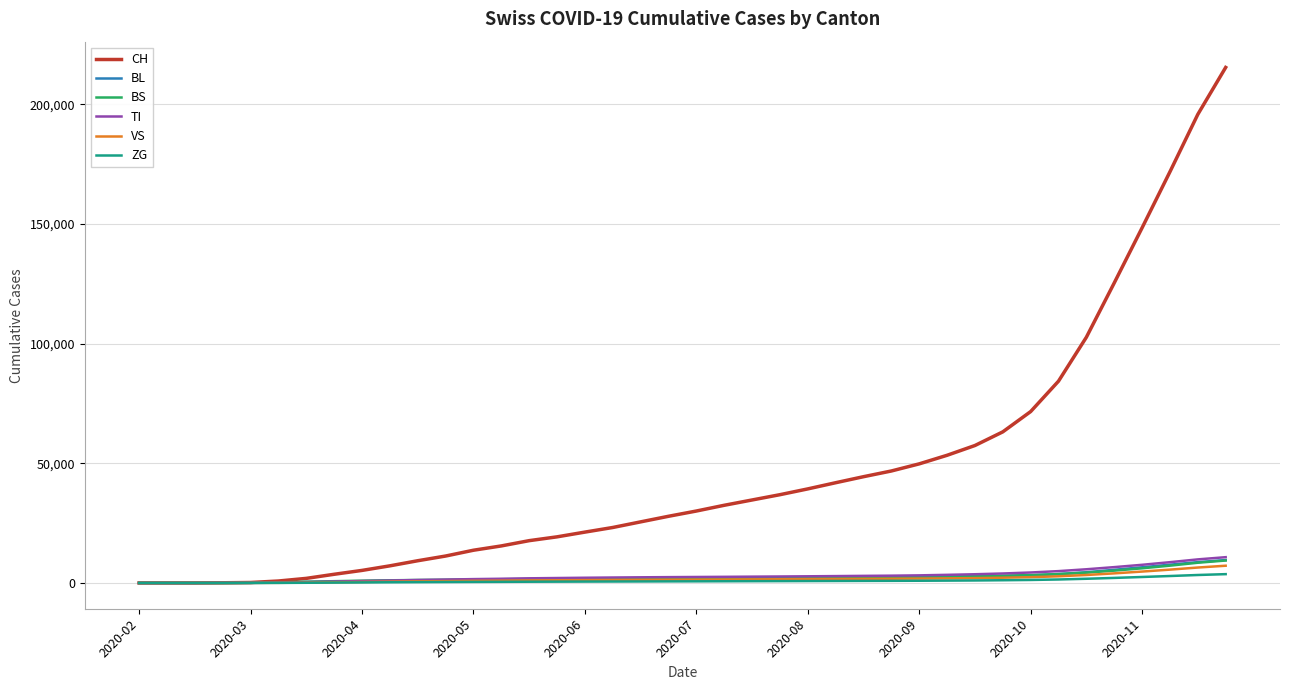

Which series has the widest spread of values?

CH